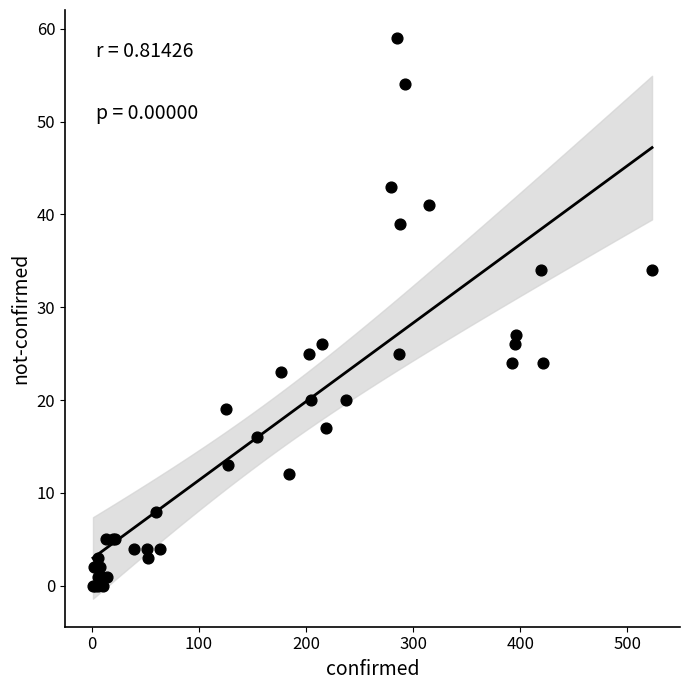

What Y value in the scatter plot is closest to 29?

27